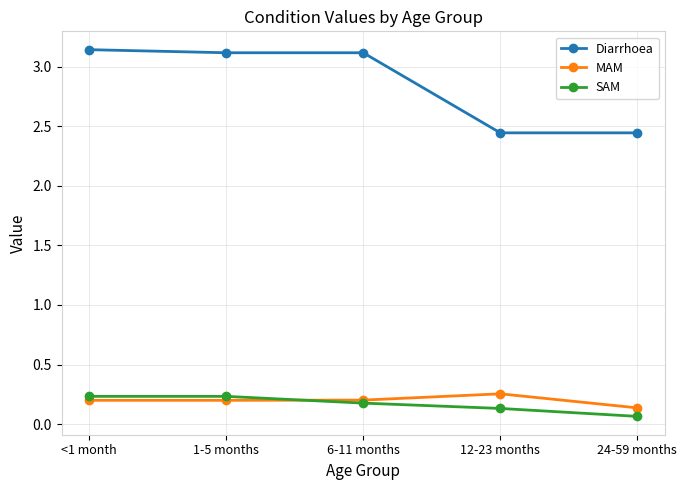

What is the label of the 1st point from the right?

24-59 months